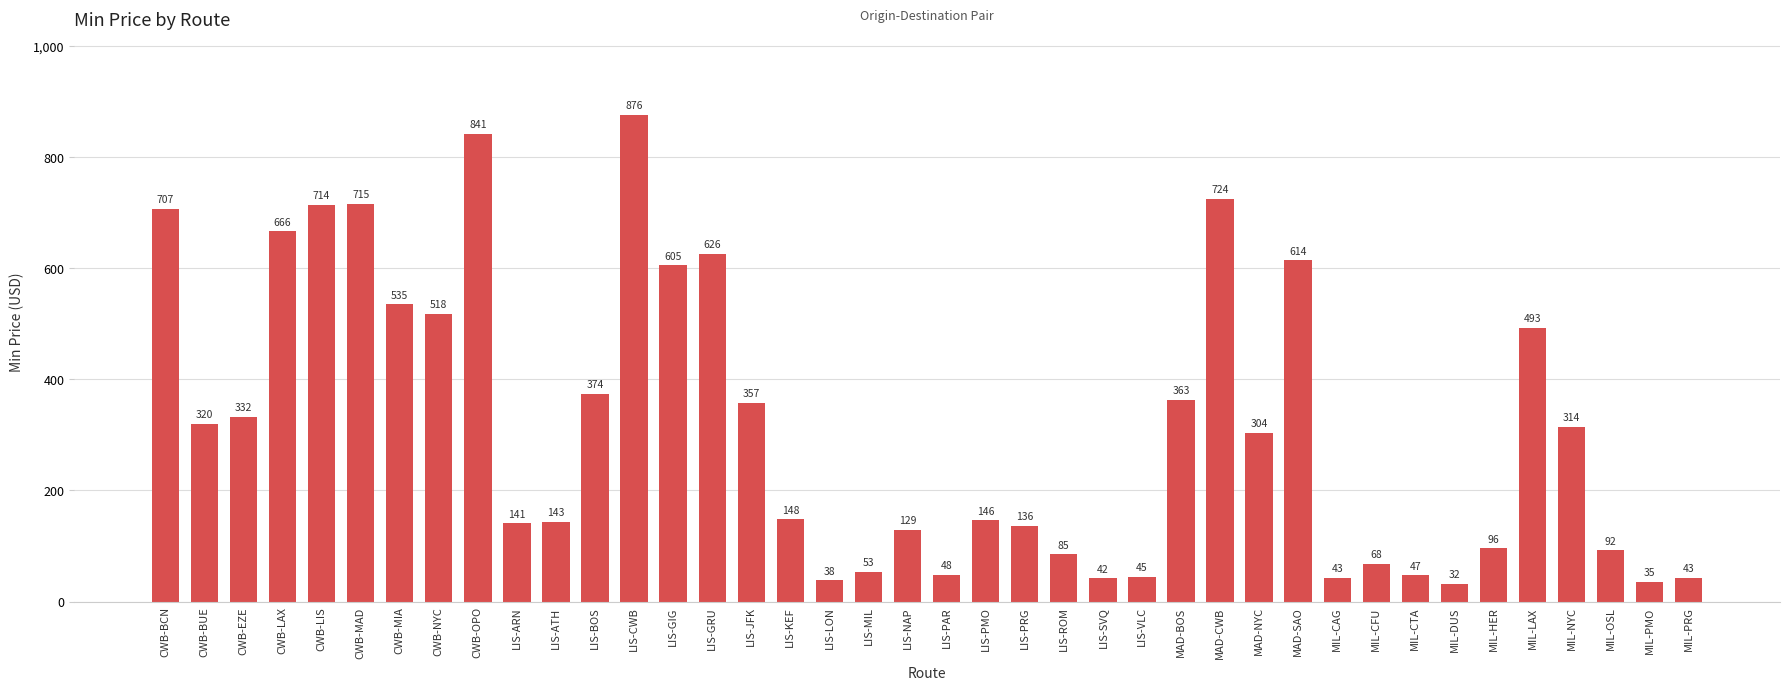

How many bars are there in total?

40